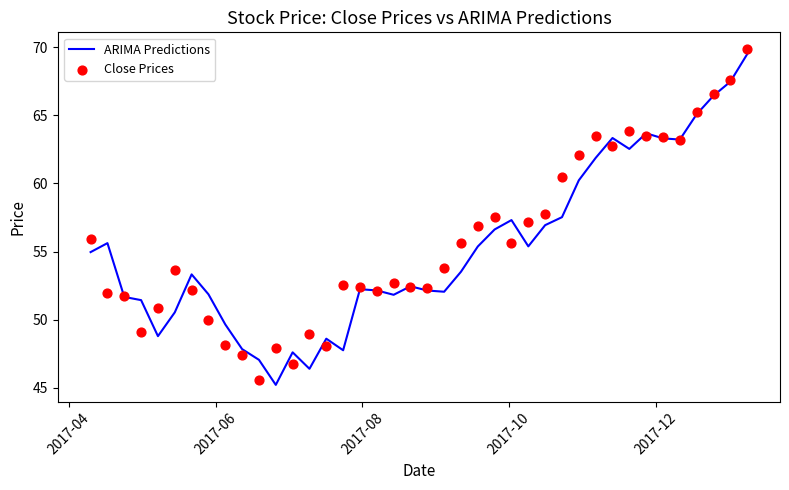

What is the maximum value for ARIMA Predictions?

69.5